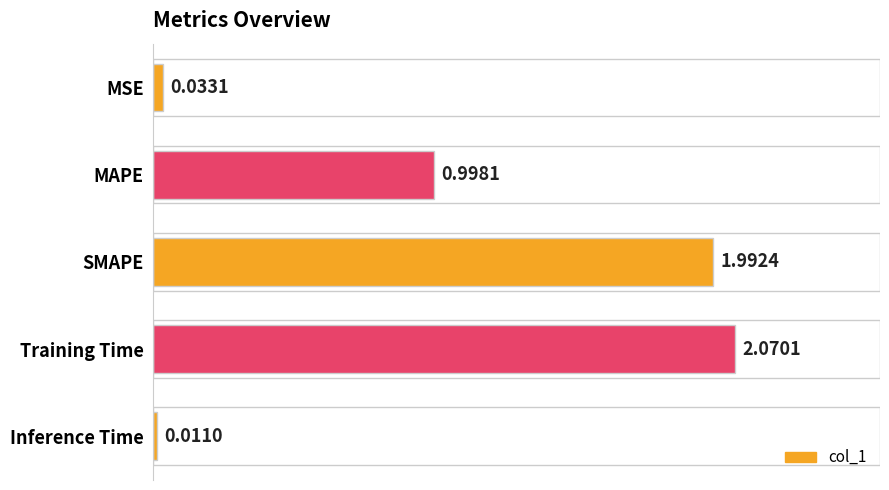

At which category does the chart reach its peak across all series?

Training Time